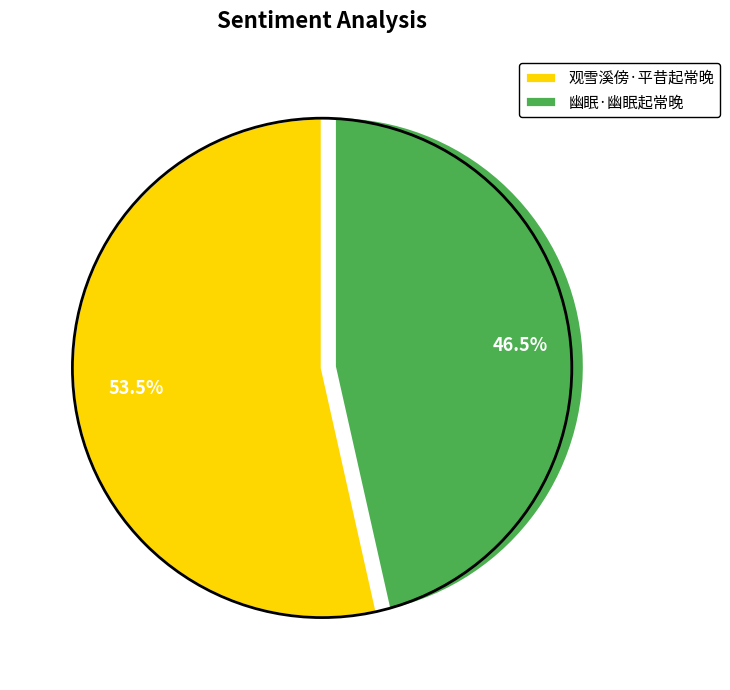

To the nearest percent, what is the combined percentage of 观雪溪傍·平昔起常晚 and 幽眠·幽眠起常晚?

100%